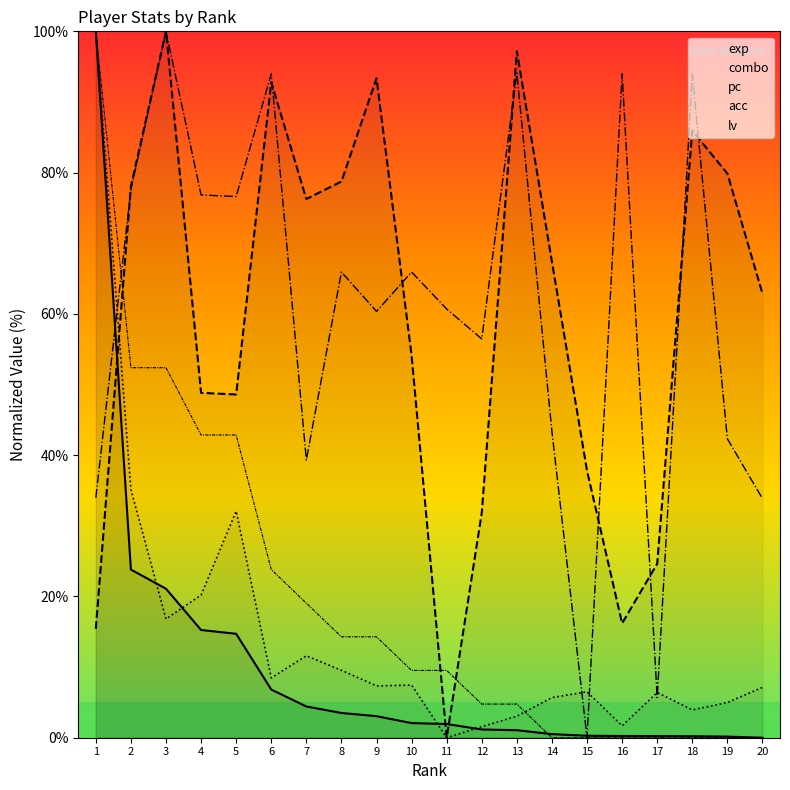

Which has a higher value, 9 or 16?

9